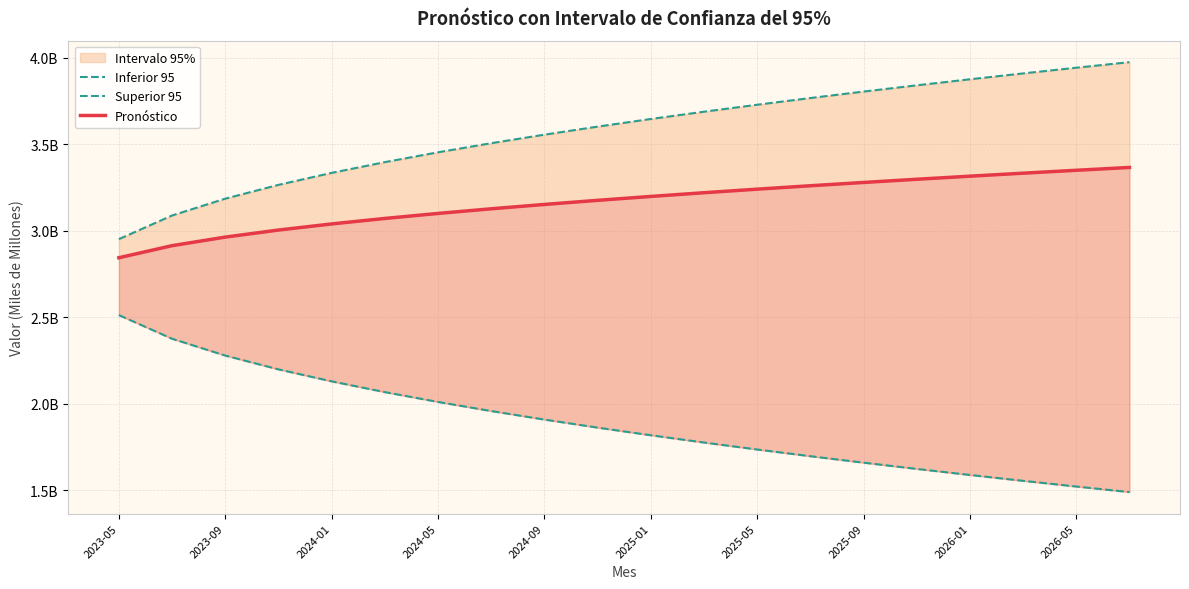

At which category does the chart reach its peak across all series?

19